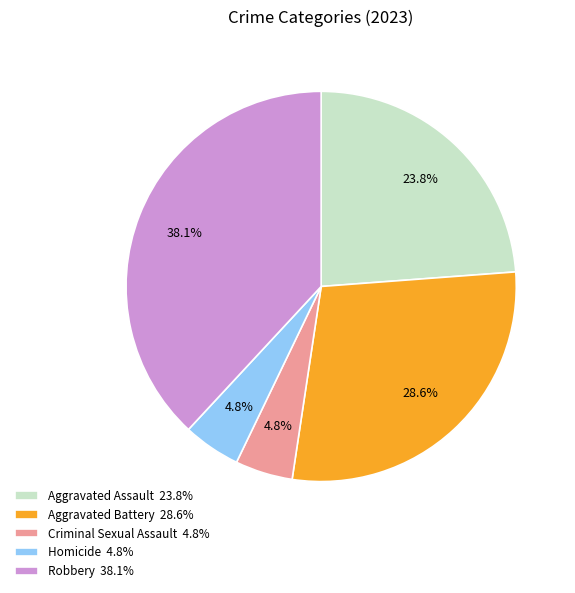

What percentage is NOT represented by Aggravated Battery?

71.4%